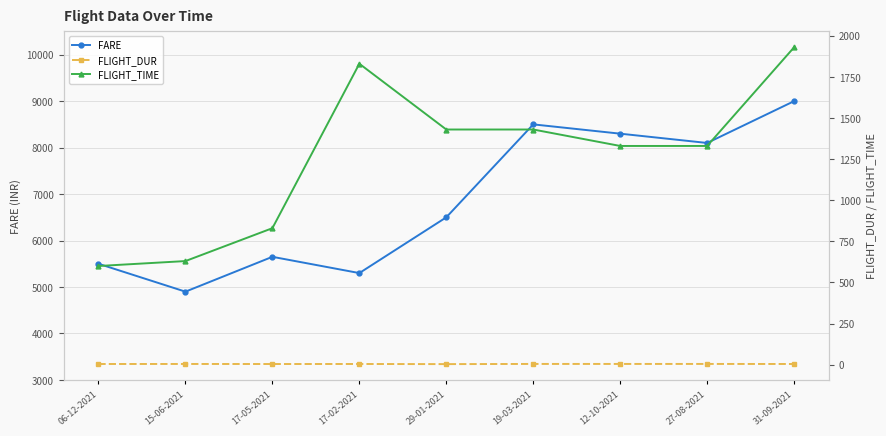

Which series has the widest spread of values?

FARE